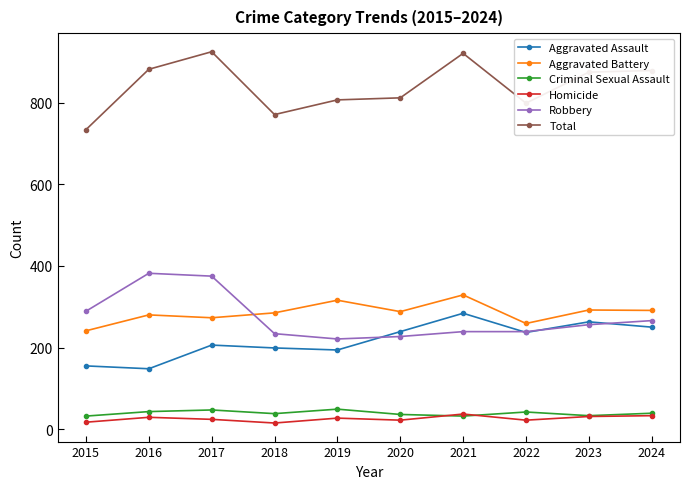

What are all the series names shown in the legend?

Aggravated Assault, Aggravated Battery, Criminal Sexual Assault, Homicide, Robbery, Total